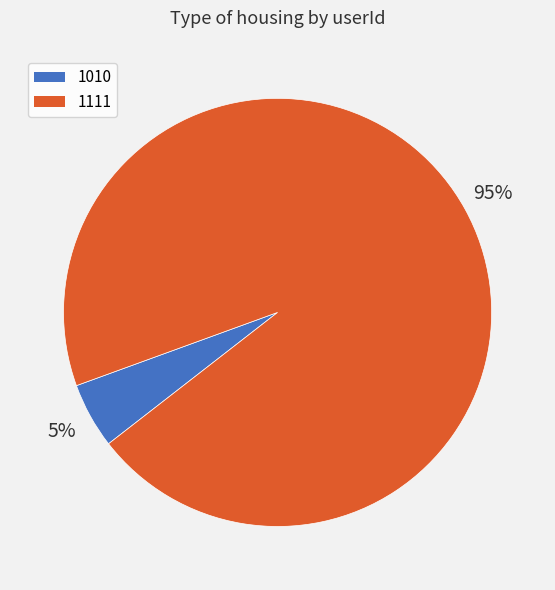

What is the majority slice?

1111